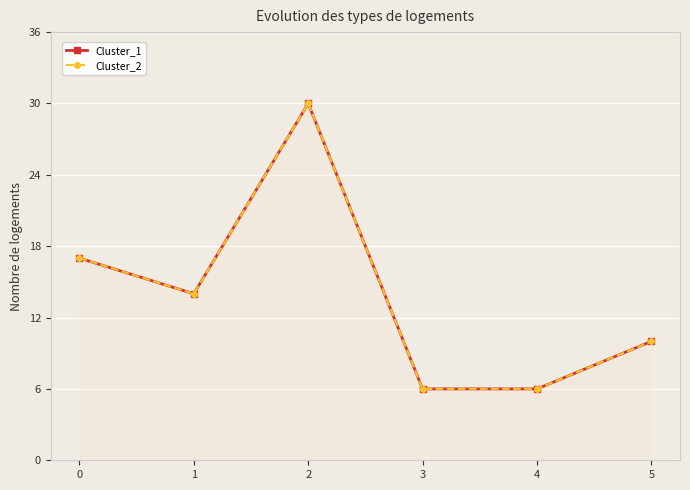

Which series changed the most between 2 and 4?

Cluster_1